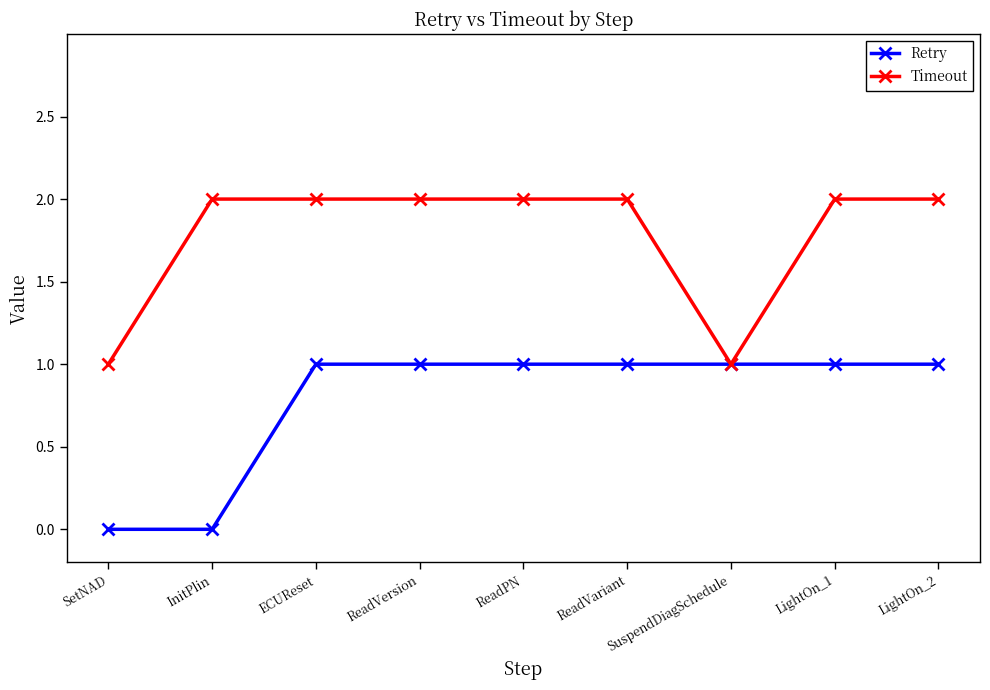

Which series has the largest total across all categories?

Timeout